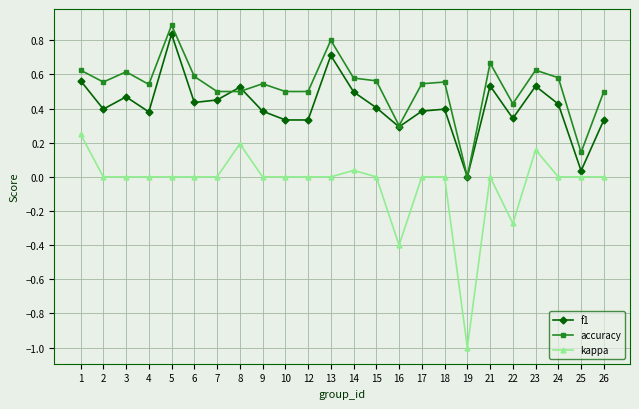

Which label corresponds to the largest value in the chart?

5